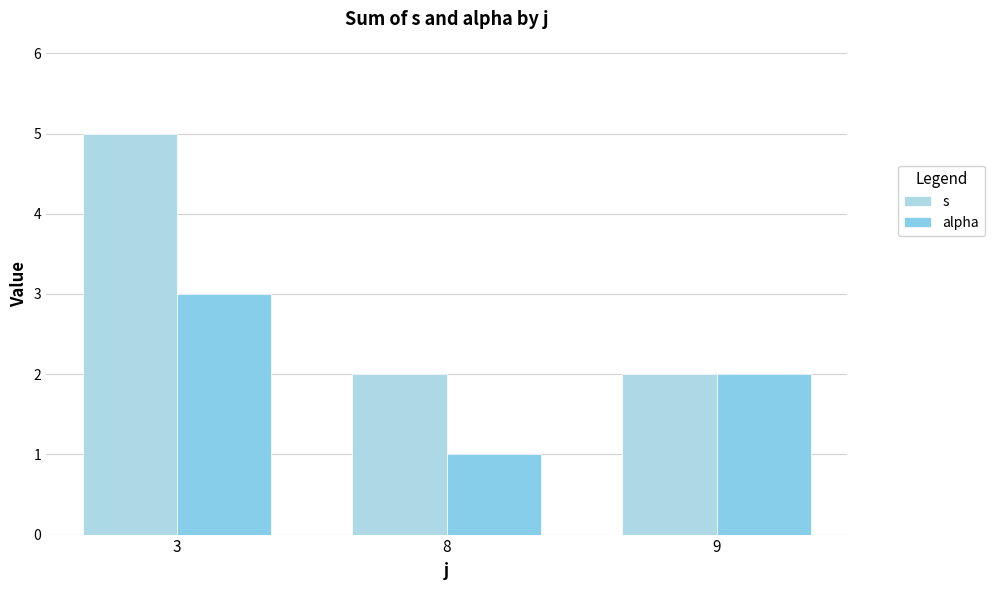

Where does the alpha series first go above 2?

3